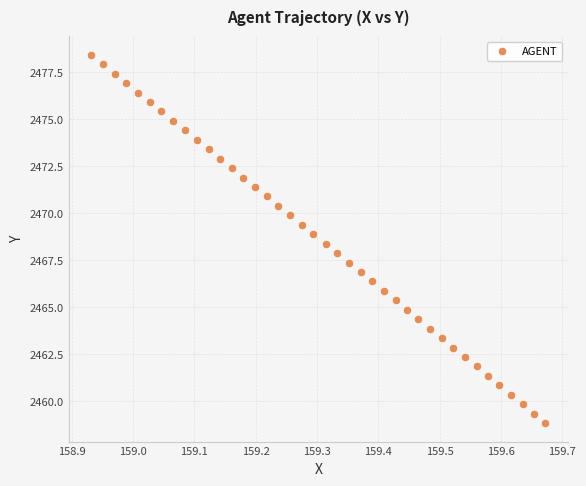

What is the range of Y values (max minus min)?

19.6